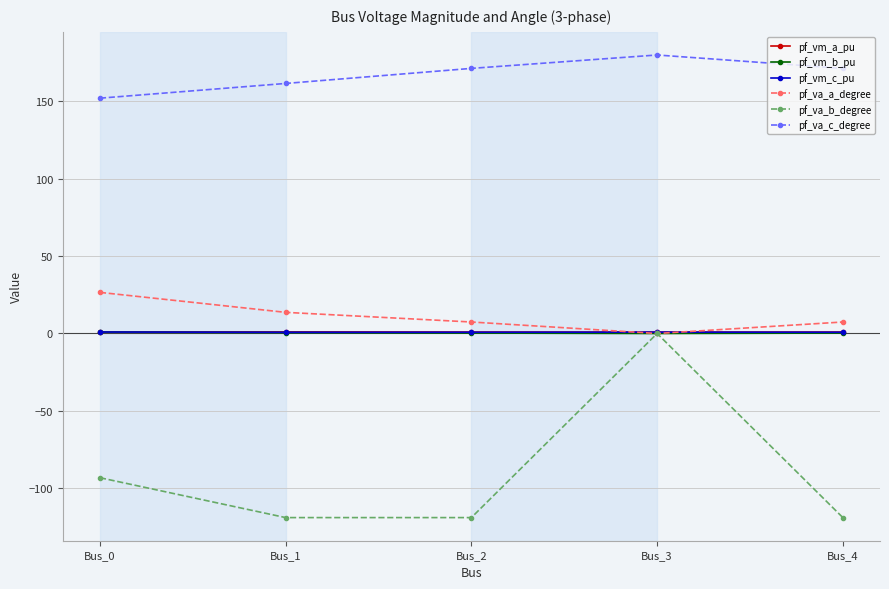

Where is the first local maximum for pf_va_c_degree?

Bus_3